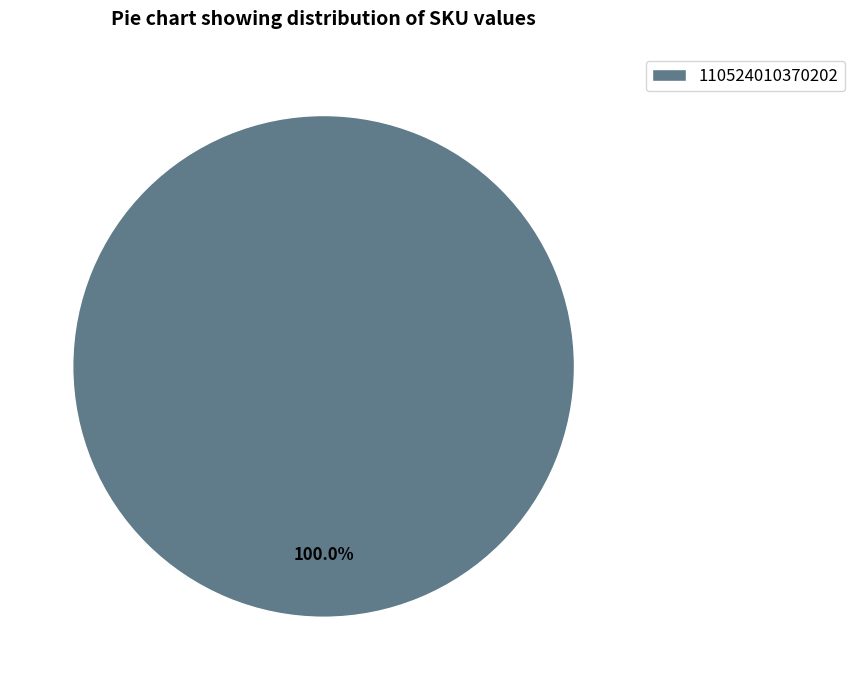

Is there any slice that represents more than half of the pie?

Yes